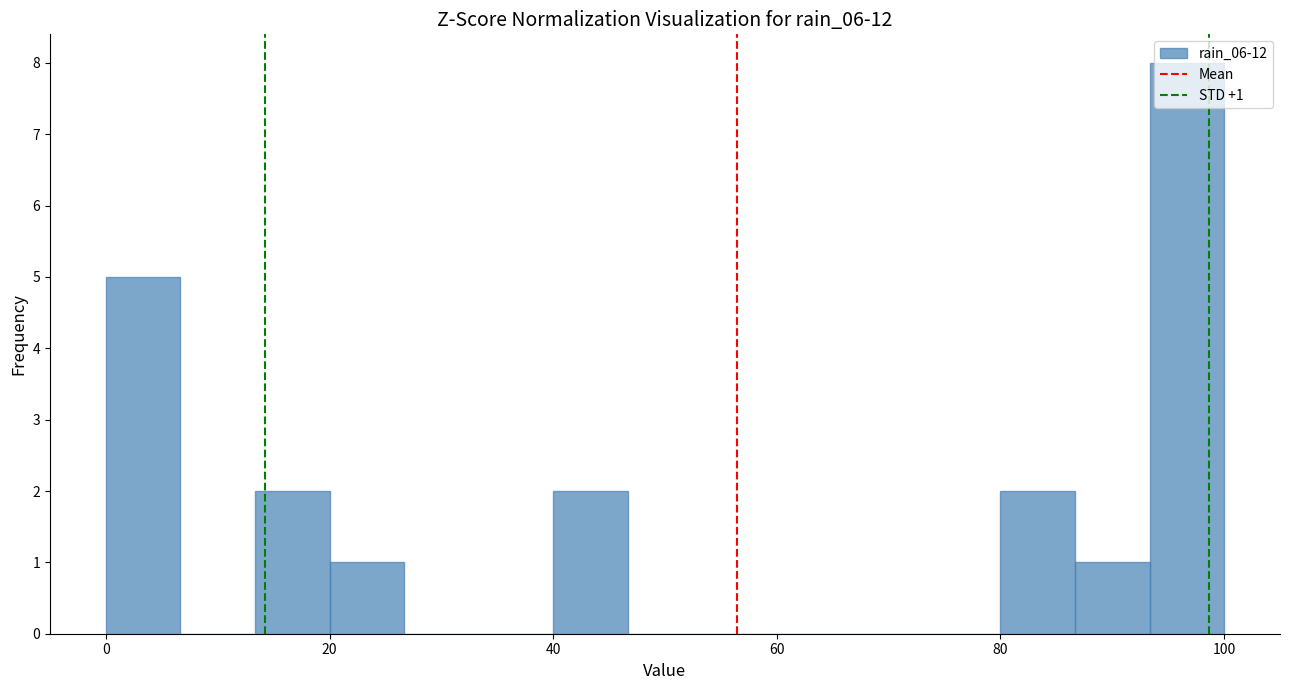

Around what value on the x-axis is the tallest bar? Give the approximate position of its centre, as read against the axis.

96